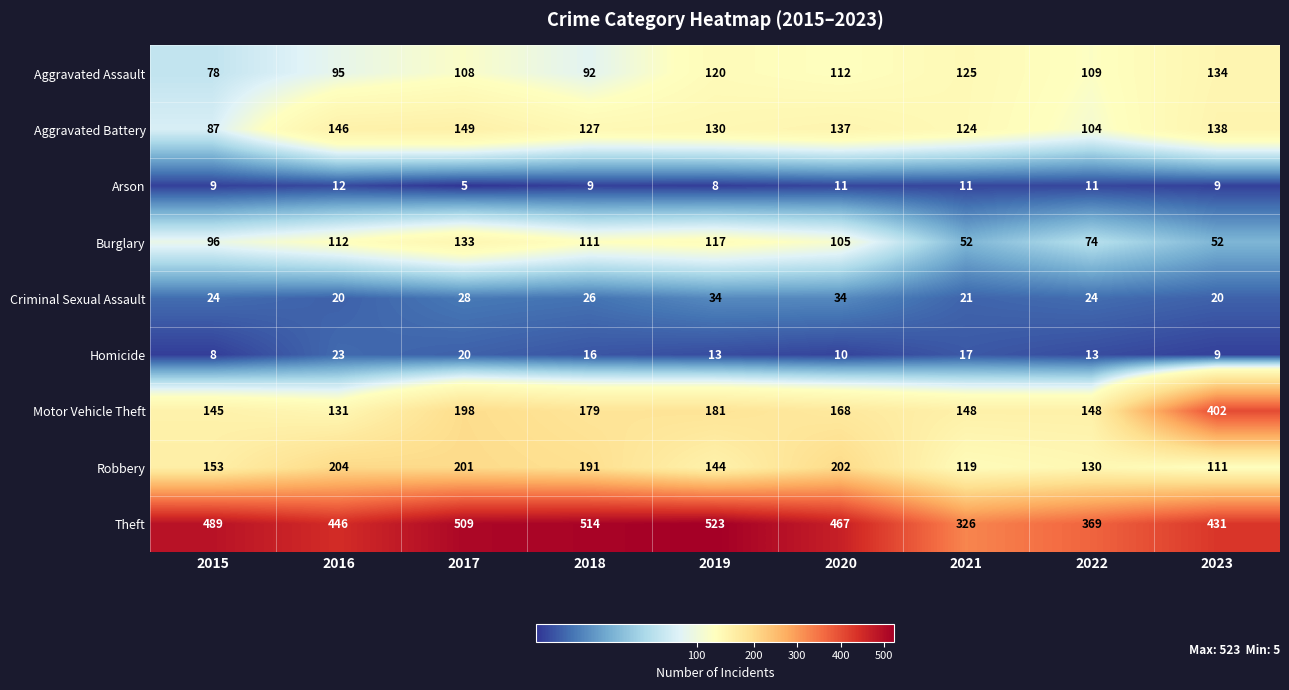

Which series has the widest spread of values?

Motor Vehicle Theft